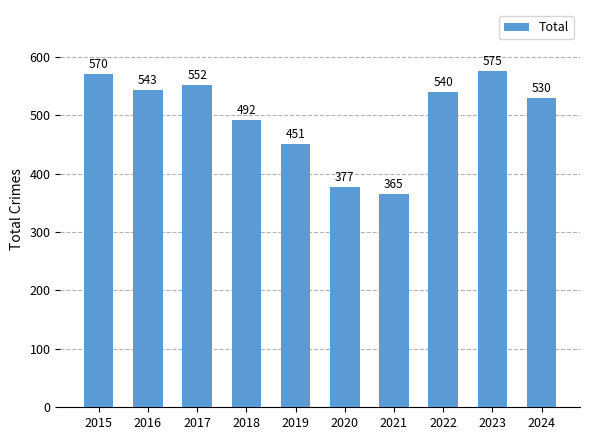

Which has a higher value, 2015 or 2019?

2015